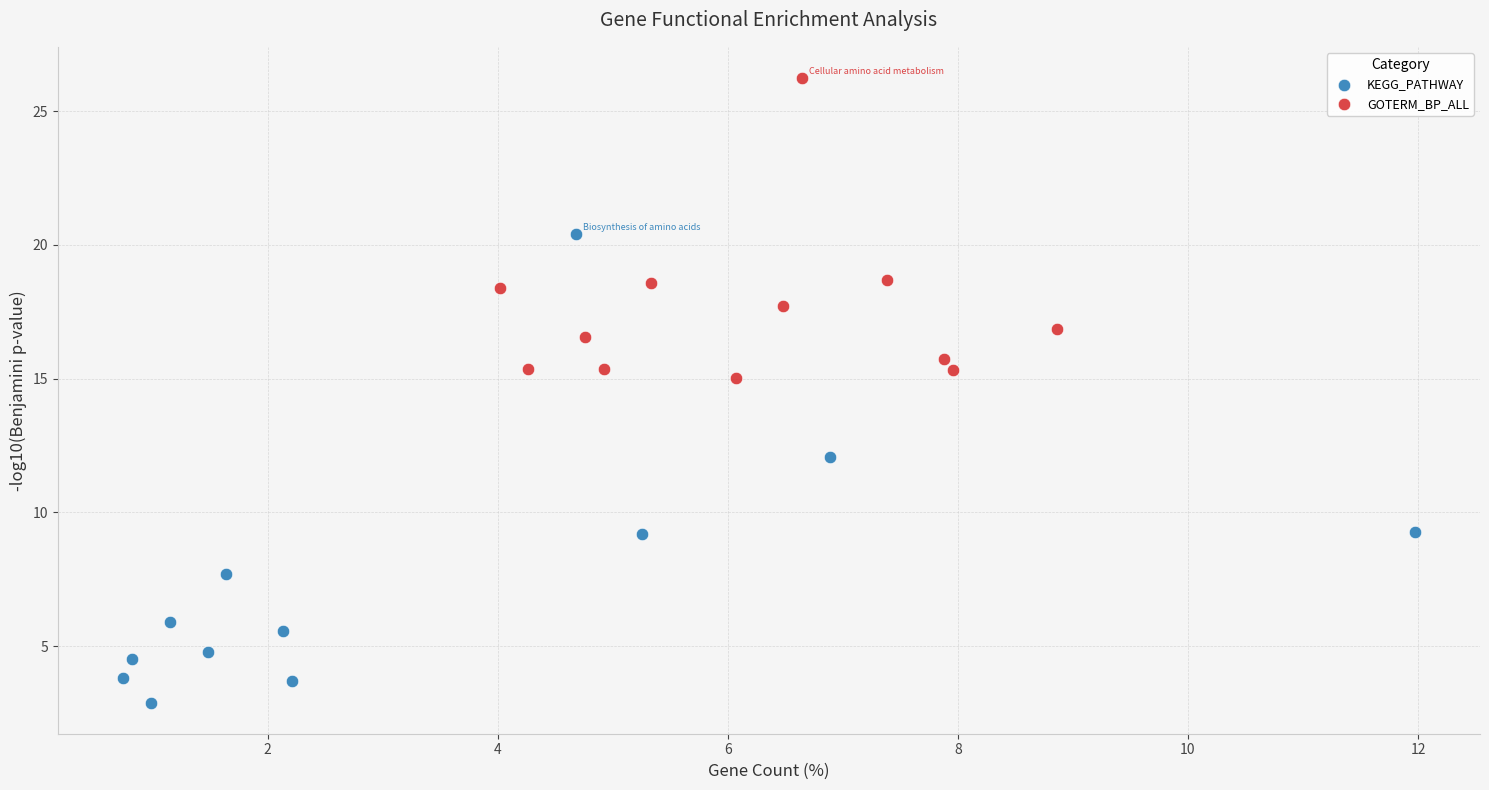

What are all the series names shown in the legend?

KEGG_PATHWAY, GOTERM_BP_ALL